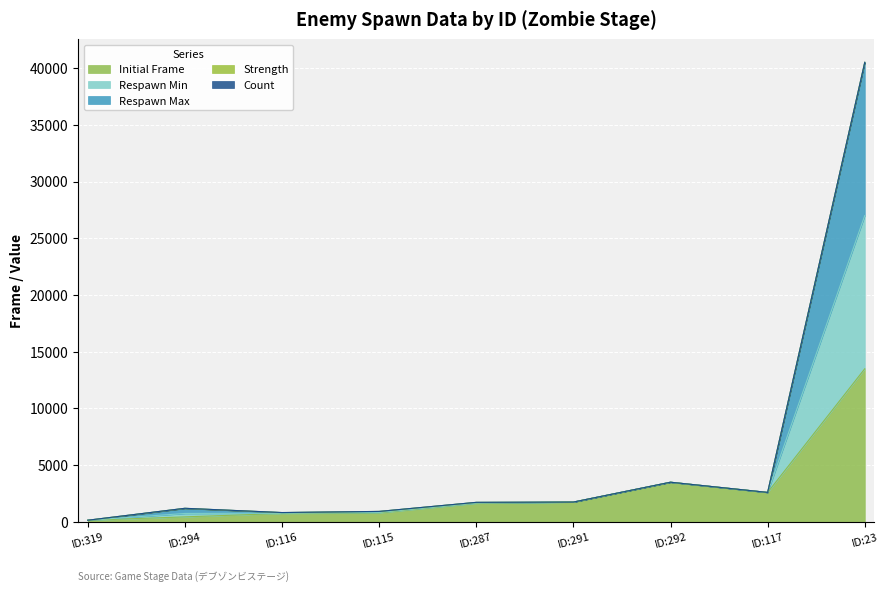

Does the chart display data point markers on the line(s)?

No